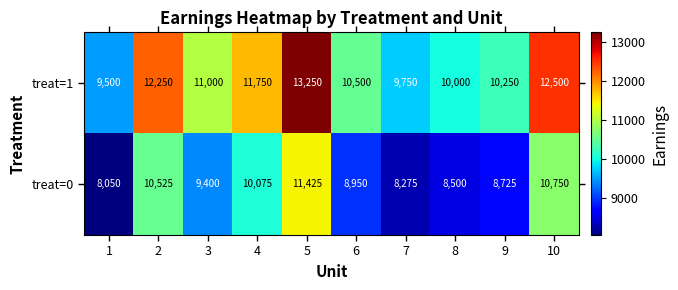

What is the sum of all treat=1 values?

110750